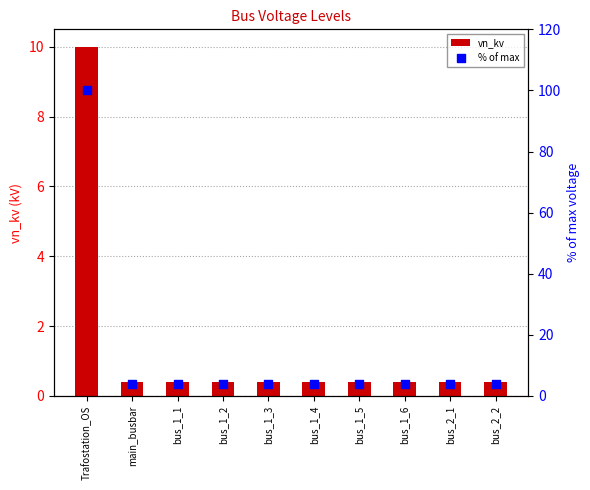

Is the value of % of max at bus_1_2 greater than the value of vn_kv at bus_1_2?

Yes